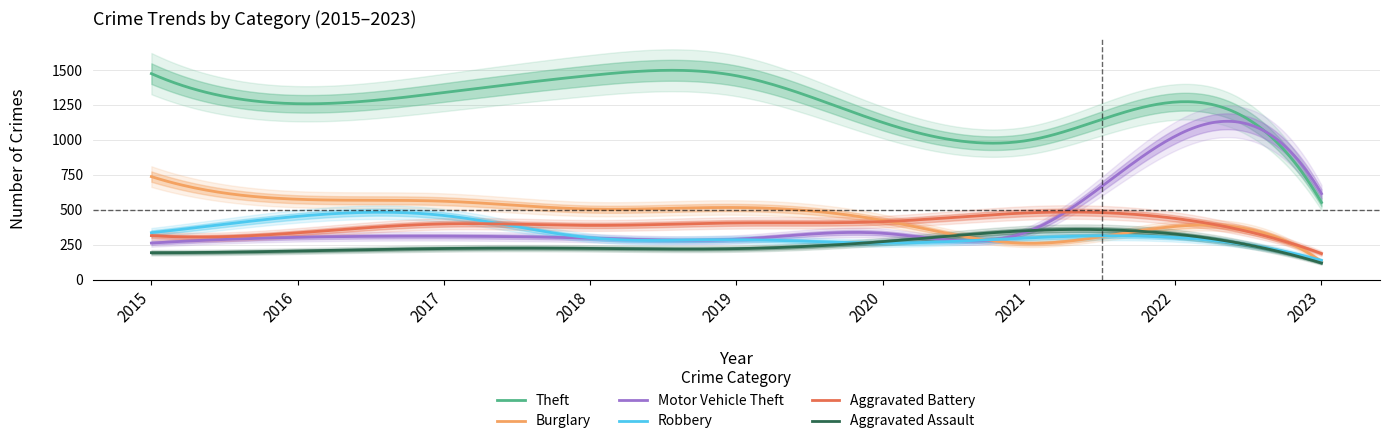

At 2017, list the series in order from largest to smallest.

Theft, Burglary, Robbery, Aggravated Battery, Motor Vehicle Theft, Aggravated Assault